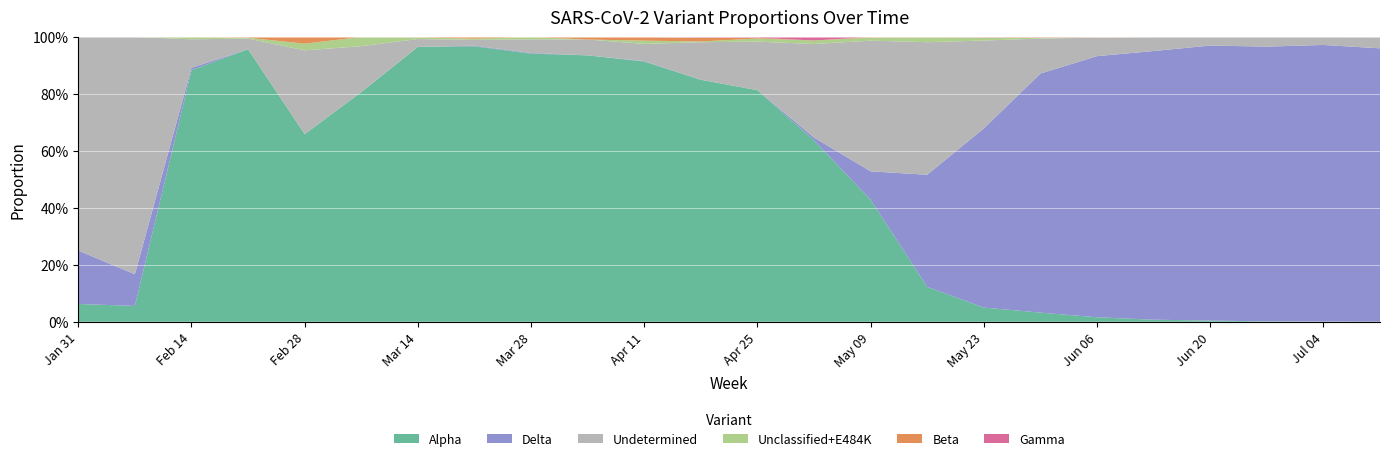

Reading left to right, transcribe all the data shown in this chart.

Alpha: 0.1	0.1	0.9	1.0	0.7	0.8	1.0	1.0	0.9	0.9	0.9	0.8	0.8	0.6	0.4	0.1	0.0	0.0	0.0	0.0	0.0	0.0	0.0	0.0
Beta: 0.0	0.0	0.0	0.0	0.0	0.0	0.0	0.0	0.0	0.0	0.0	0.0	0.0	0.0	0.0	0.0	0.0	0.0	0.0	0.0	0.0	0.0	0.0	0.0
Delta: 0.2	0.1	0.0	0.0	0.0	0.0	0.0	0.0	0.0	0.0	0.0	0.0	0.0	0.0	0.1	0.4	0.6	0.8	0.9	0.9	1.0	1.0	1.0	1.0
Gamma: 0.0	0.0	0.0	0.0	0.0	0.0	0.0	0.0	0.0	0.0	0.0	0.0	0.0	0.0	0.0	0.0	0.0	0.0	0.0	0.0	0.0	0.0	0.0	0.0
Unclassified+E484K: 0.0	0.0	0.0	0.0	0.0	0.0	0.0	0.0	0.0	0.0	0.0	0.0	0.0	0.0	0.0	0.0	0.0	0.0	0.0	0.0	0.0	0.0	0.0	0.0
Undetermined: 0.8	0.8	0.1	0.0	0.3	0.2	0.0	0.0	0.0	0.1	0.1	0.1	0.2	0.3	0.5	0.5	0.3	0.1	0.1	0.0	0.0	0.0	0.0	0.0